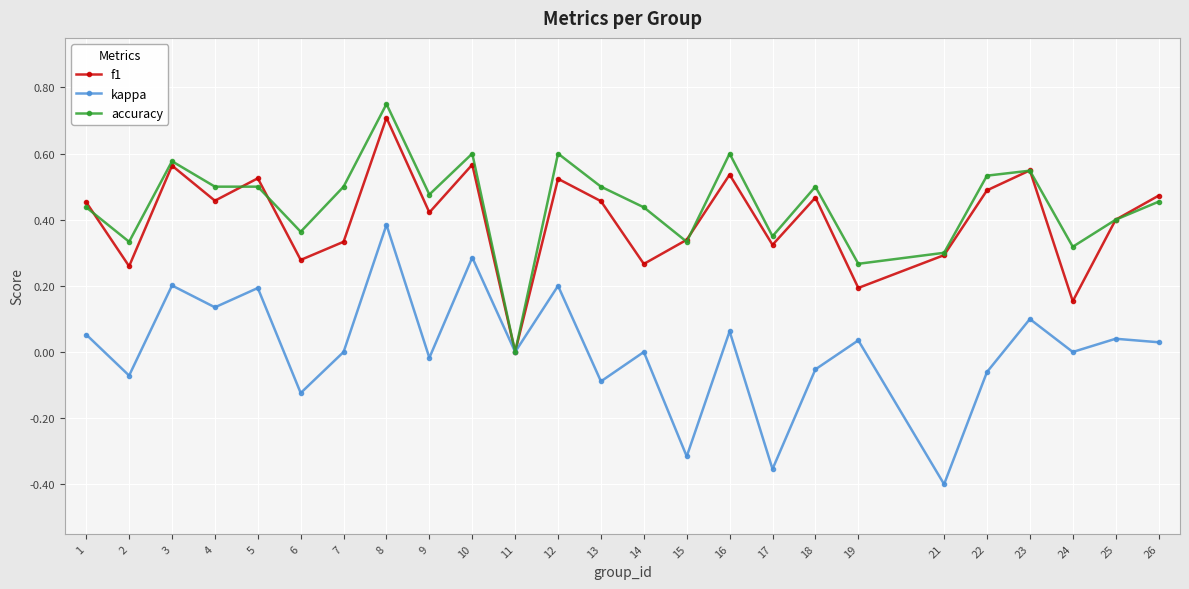

At which category is the sum across all series the highest?

8